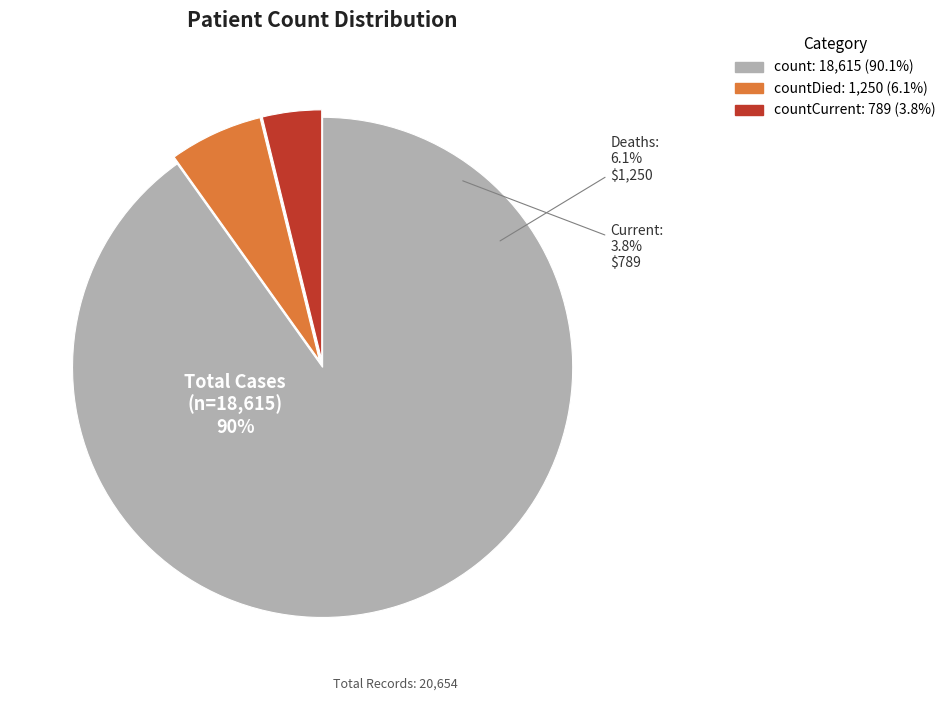

Combined, do countDied and countCurrent account for over 50%?

No